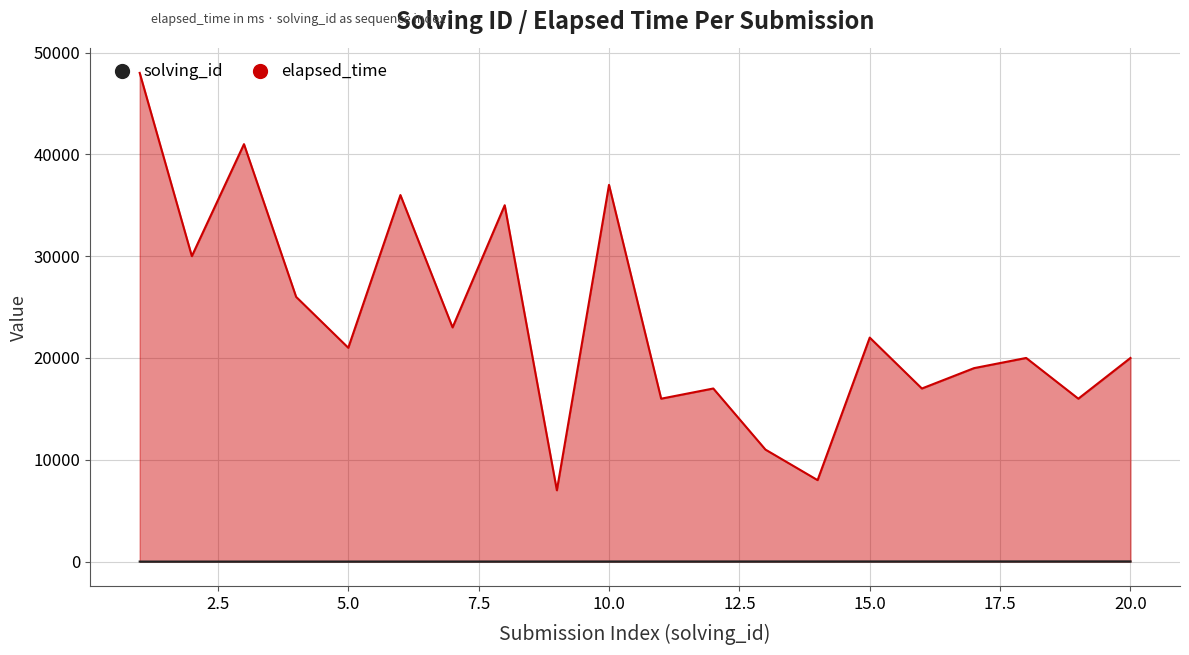

What is the maximum value shown in the chart?

48000